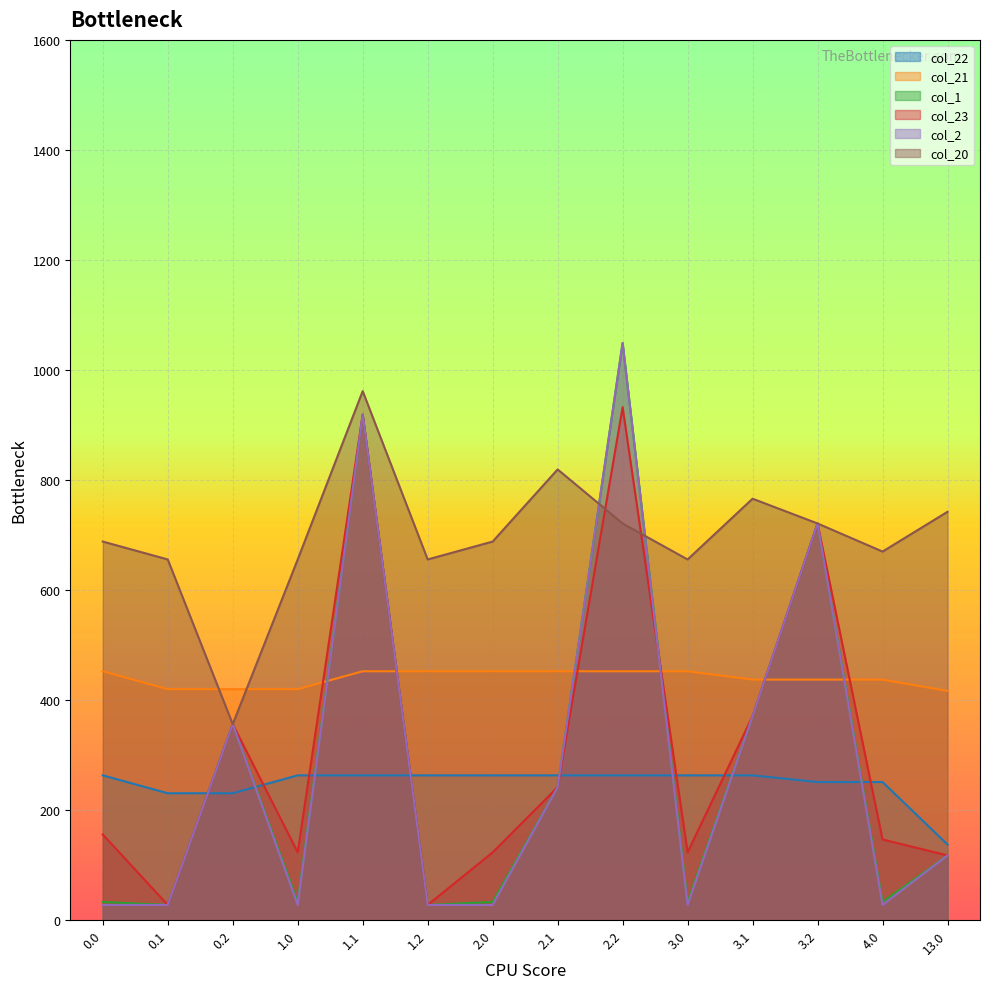

What value does the col_1 series have at 3.1?

371.0